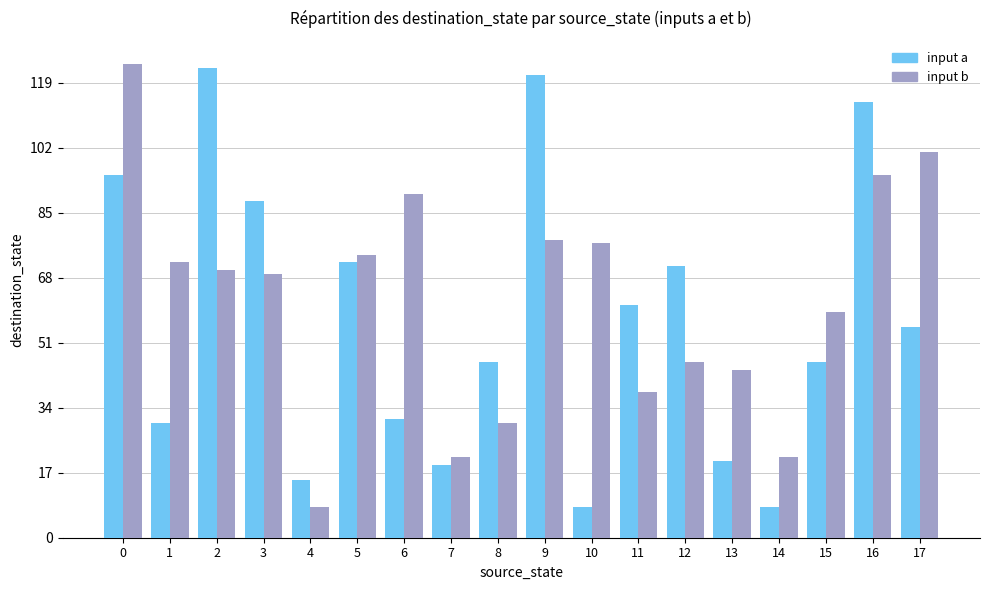

Rank the series at 14 from lowest to highest value.

input a, input b